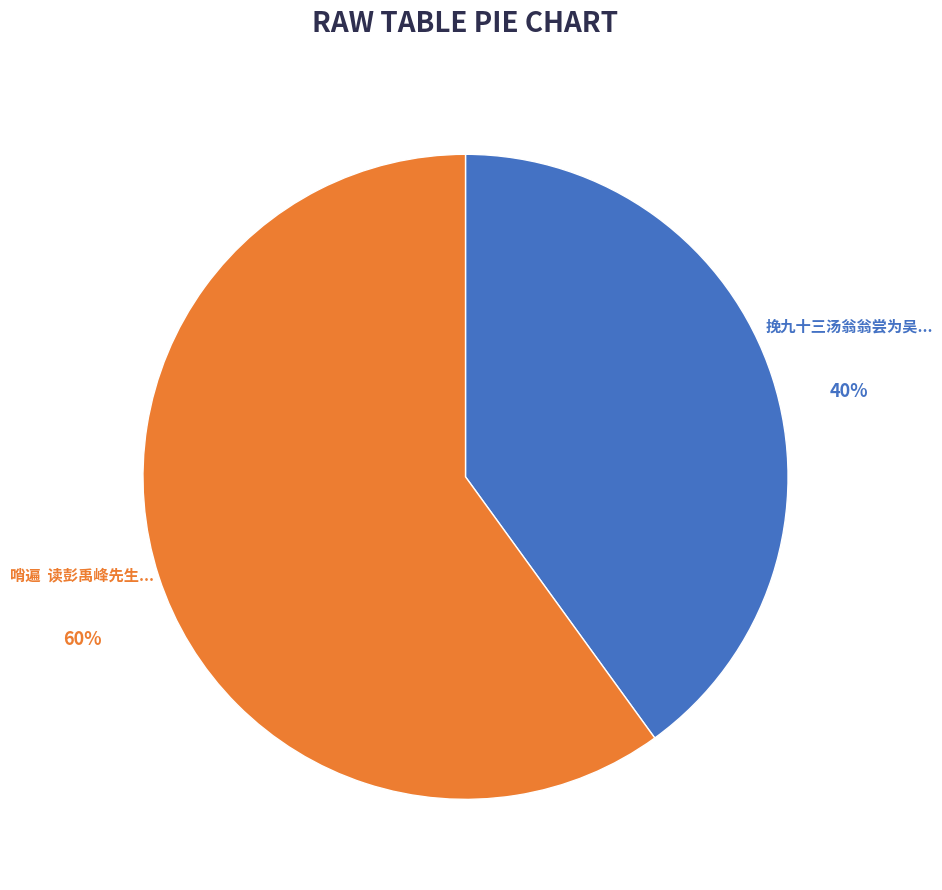

To the nearest percent, what is the difference between the largest and smallest slice percentages?

20%